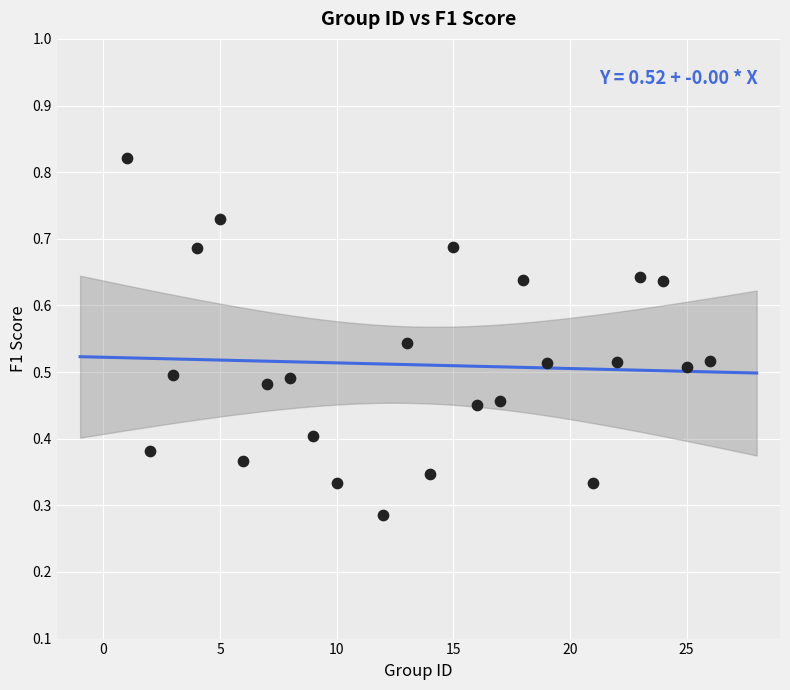

What is the range of X values (max minus min)?

25.0